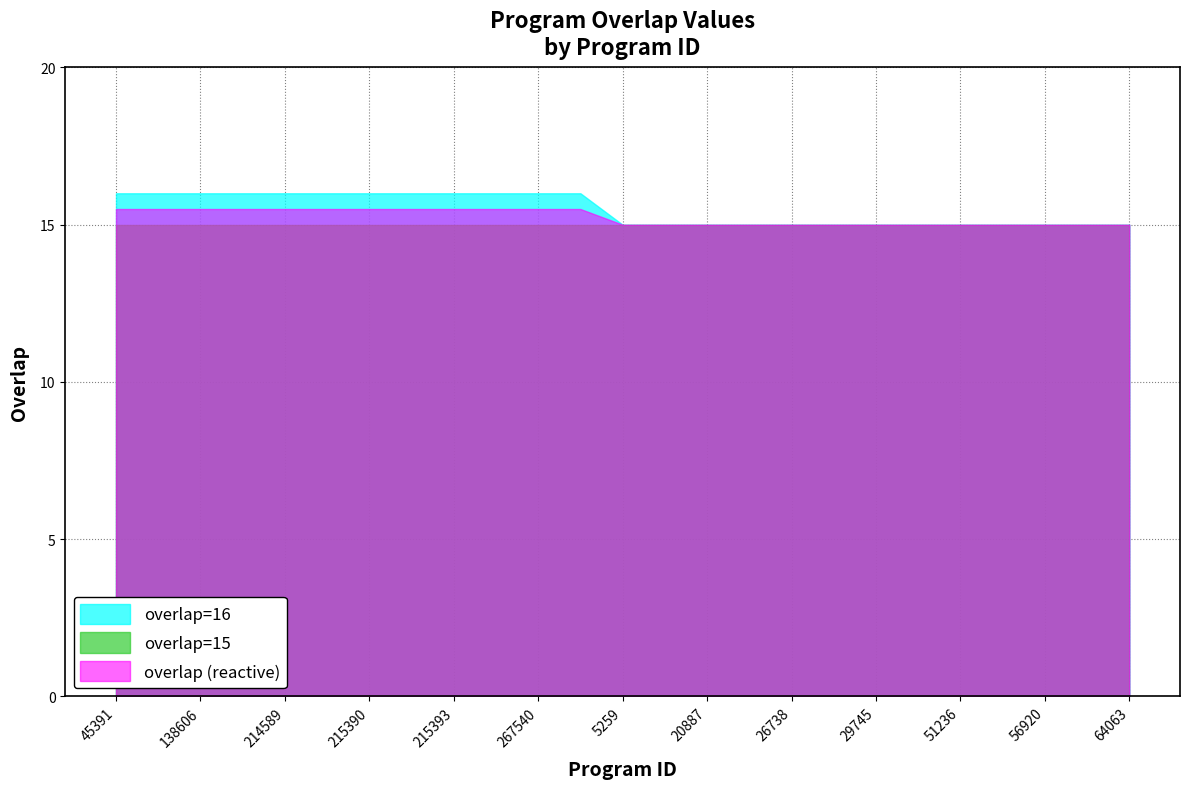

What are all the series names shown in the legend?

overlap=16, overlap=15, overlap (reactive)